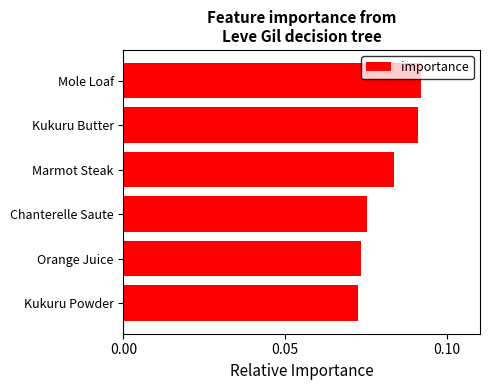

Which has a higher value, Marmot Steak or Kukuru Powder?

Marmot Steak